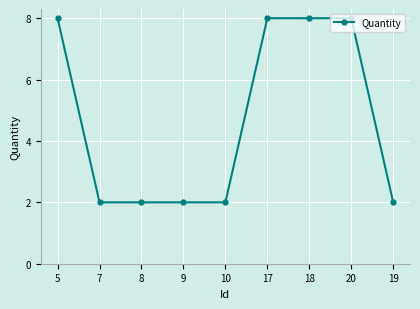

What is the label of the 5th point from the left?

10